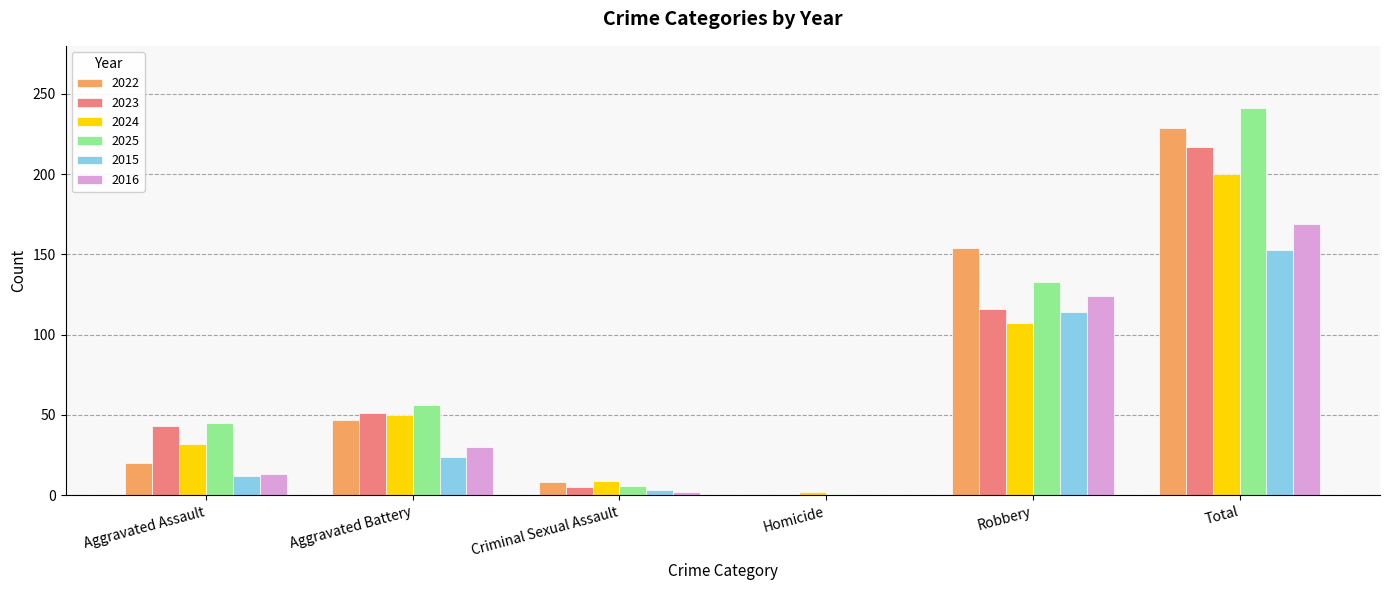

Reading left to right, what are all the values shown in this chart?

2022: Aggravated Assault=20	Aggravated Battery=47	Criminal Sexual Assault=8	Homicide=0	Robbery=154	Total=229
2023: Aggravated Assault=43	Aggravated Battery=51	Criminal Sexual Assault=5	Homicide=0	Robbery=116	Total=217
2024: Aggravated Assault=32	Aggravated Battery=50	Criminal Sexual Assault=9	Homicide=2	Robbery=107	Total=200
2025: Aggravated Assault=45	Aggravated Battery=56	Criminal Sexual Assault=6	Homicide=1	Robbery=133	Total=241
2015: Aggravated Assault=12	Aggravated Battery=24	Criminal Sexual Assault=3	Homicide=0	Robbery=114	Total=153
2016: Aggravated Assault=13	Aggravated Battery=30	Criminal Sexual Assault=2	Homicide=0	Robbery=124	Total=169